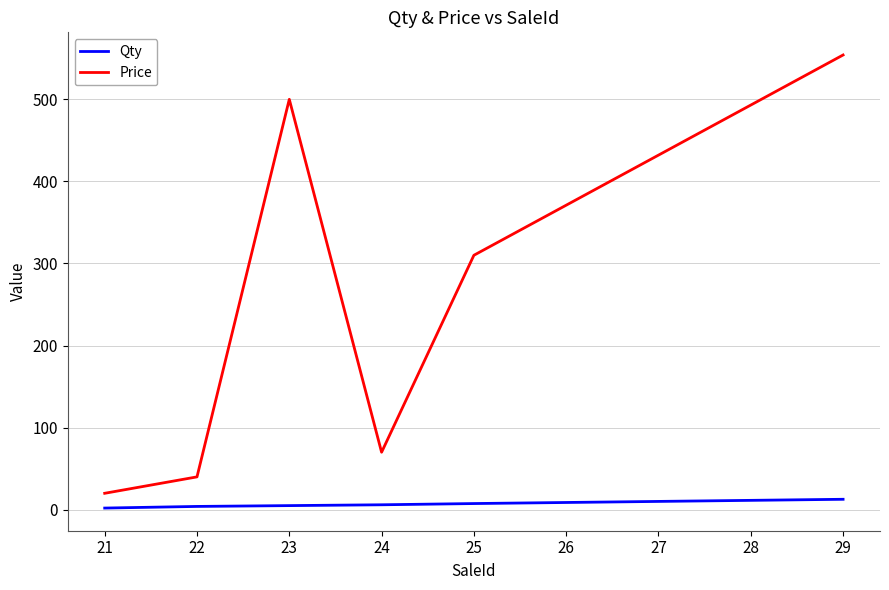

Is the value of Qty at 24 greater than the value of Price at 27?

No